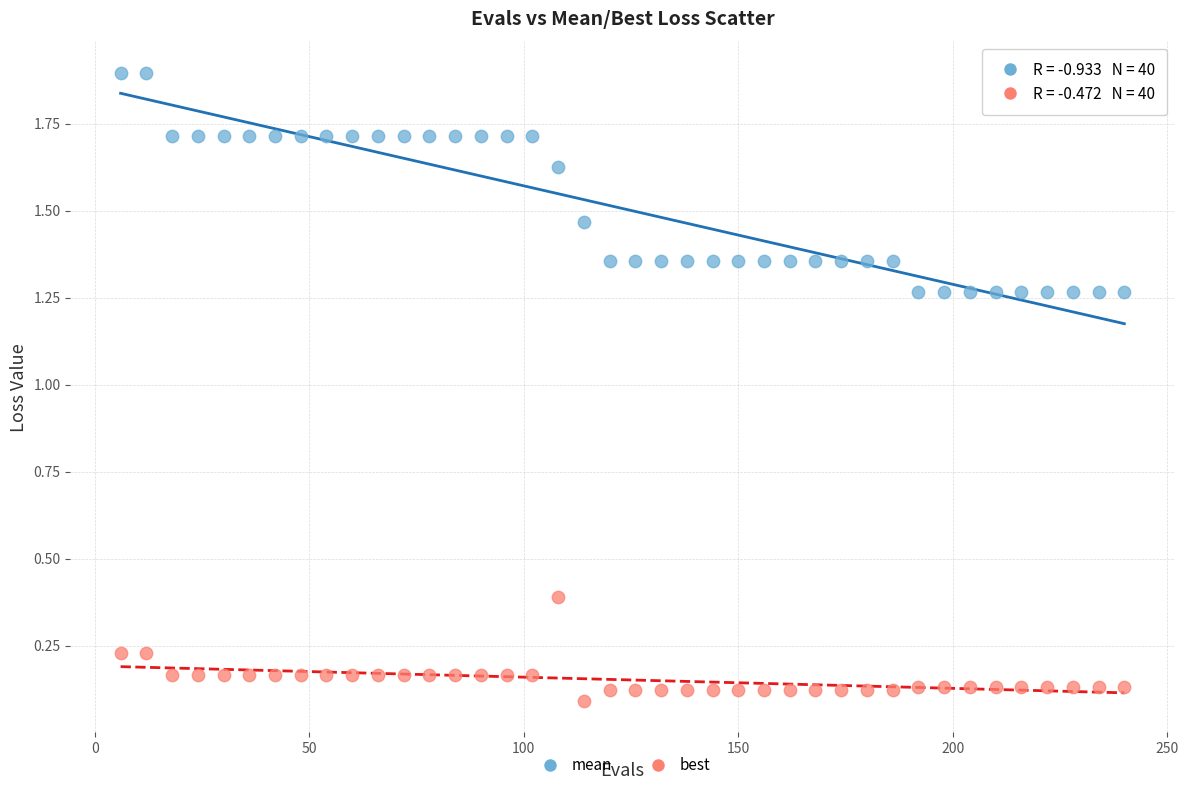

Which series reaches the maximum Y coordinate?

mean